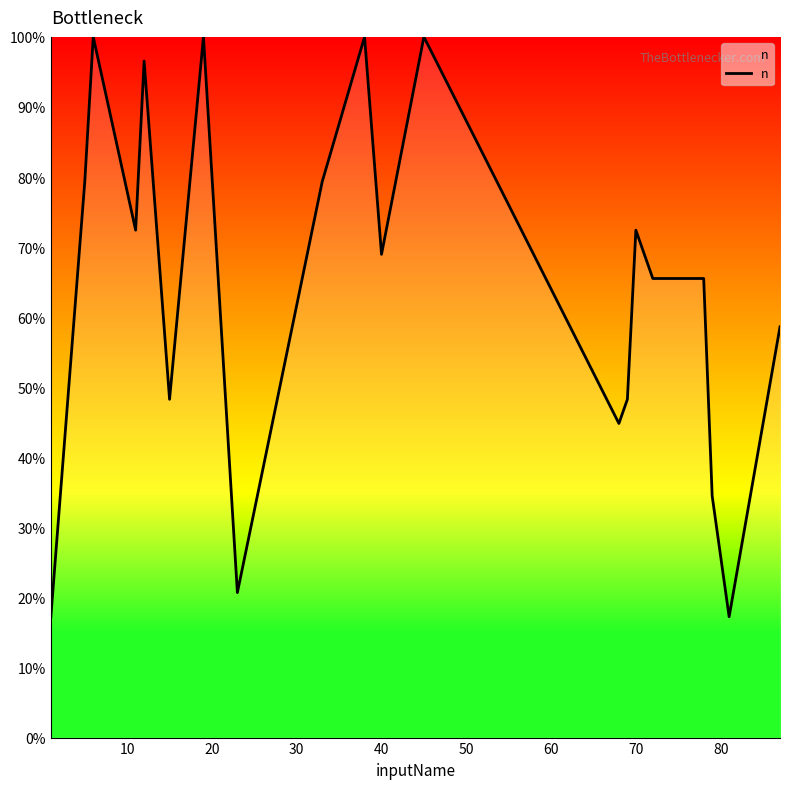

What is the maximum value shown in the chart?

100.0